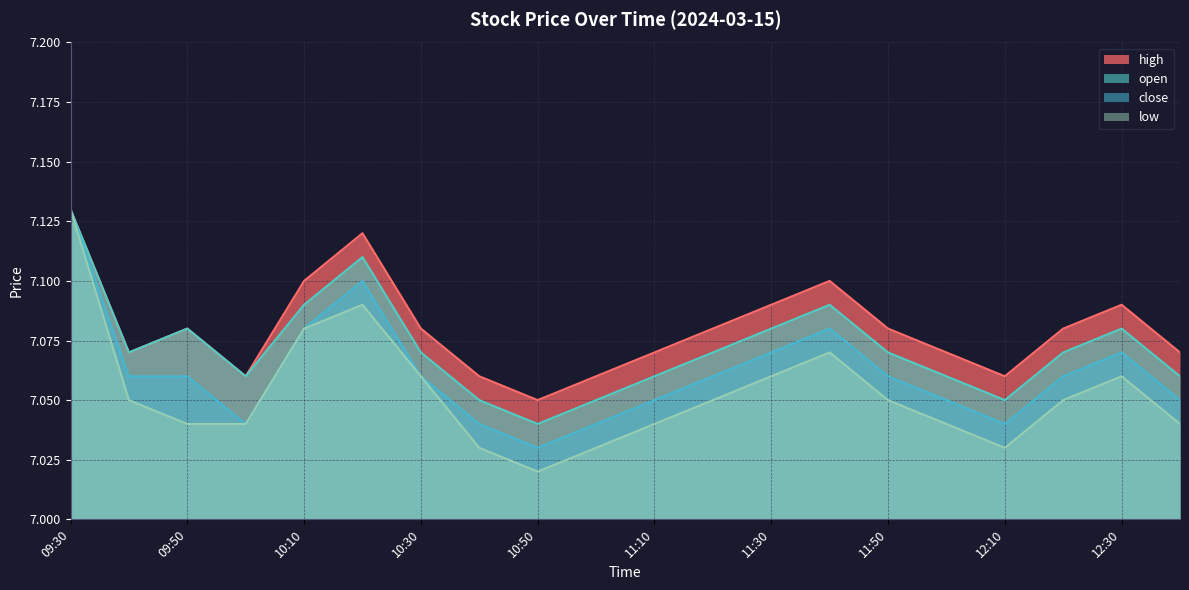

At which label does low reach its peak?

09:30